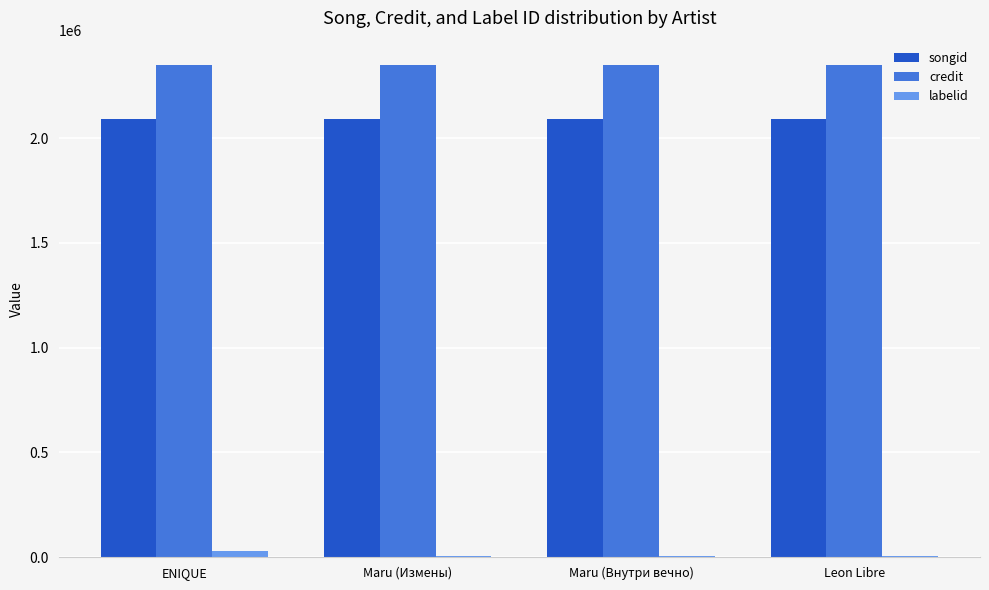

What is the sum of the labelid values at Maru (Измены) and Leon Libre?

8929